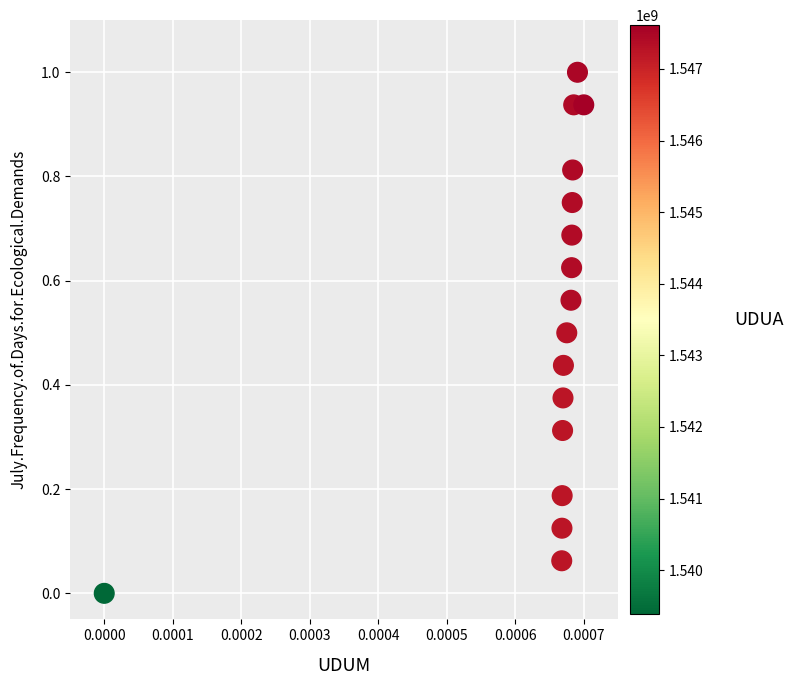

What is the range of Y values (max minus min)?

1.0